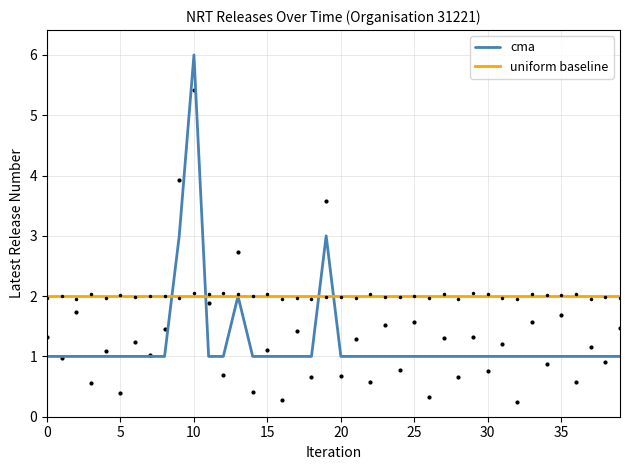

At 21, list the series in order from largest to smallest.

uniform baseline, cma